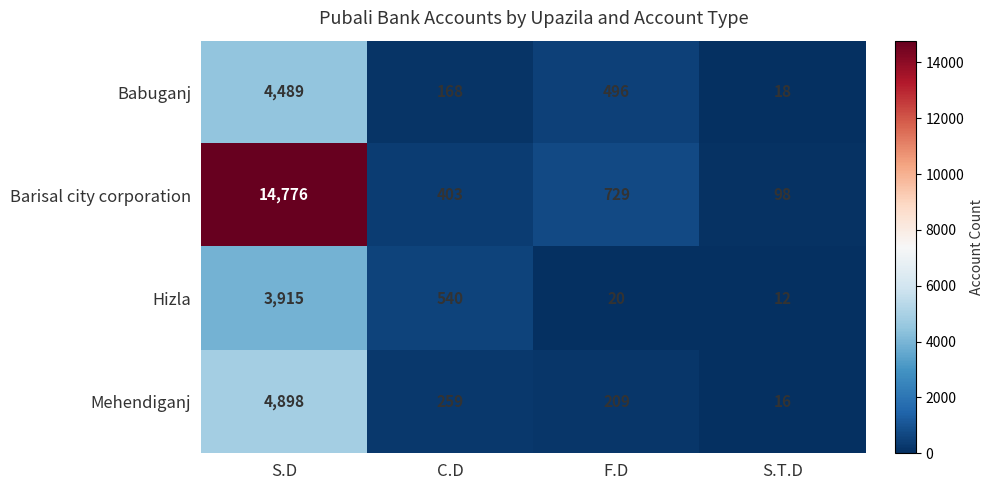

What is the maximum value shown in the chart?

14776